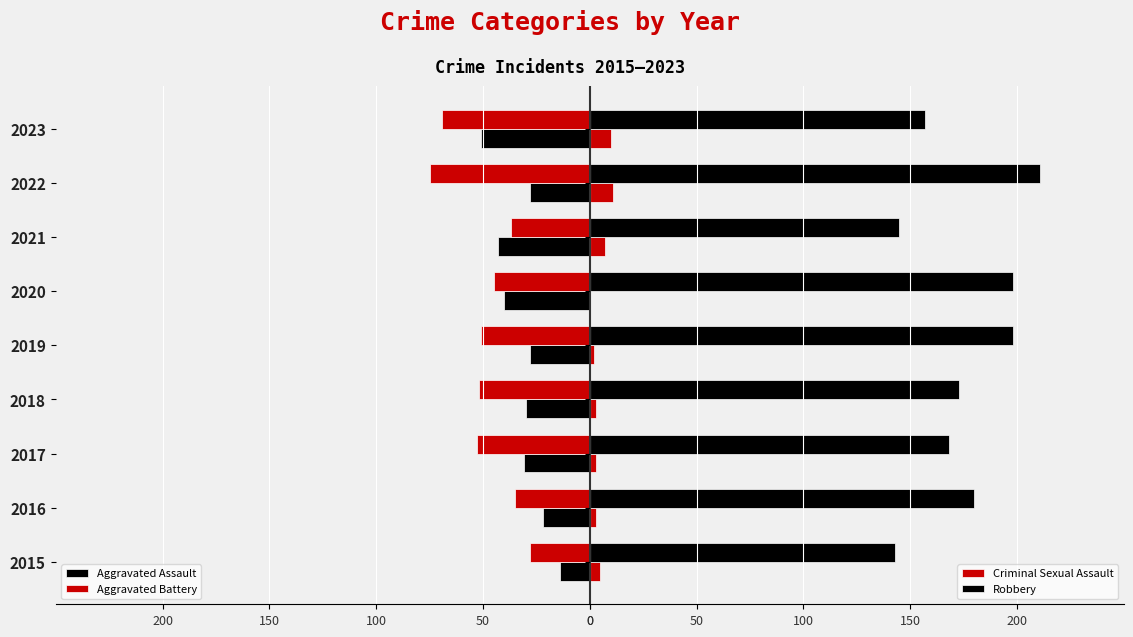

Which series changed the most between 2017 and 2022?

Robbery